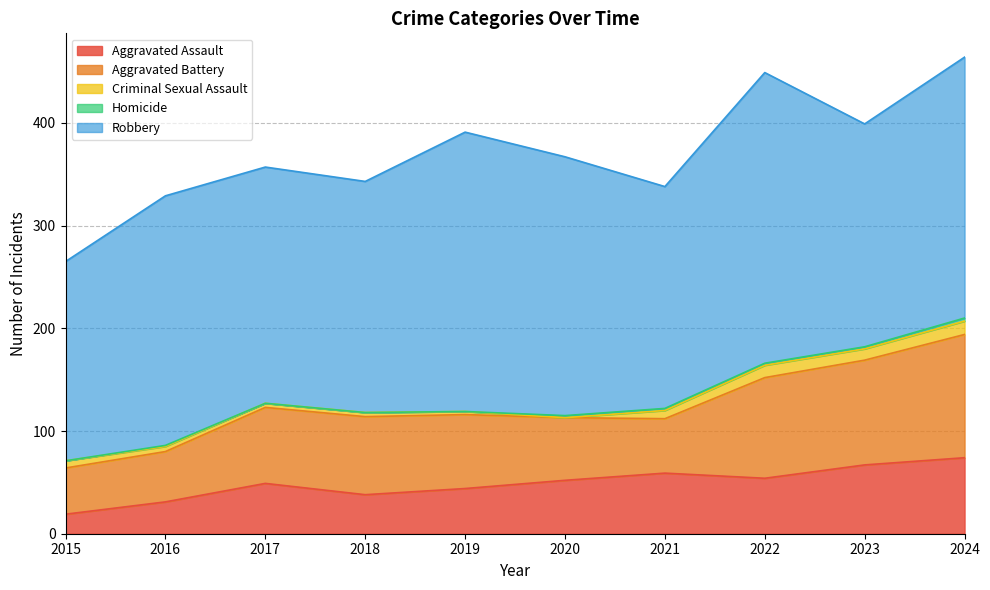

What is the total value across all series at 2019?

391